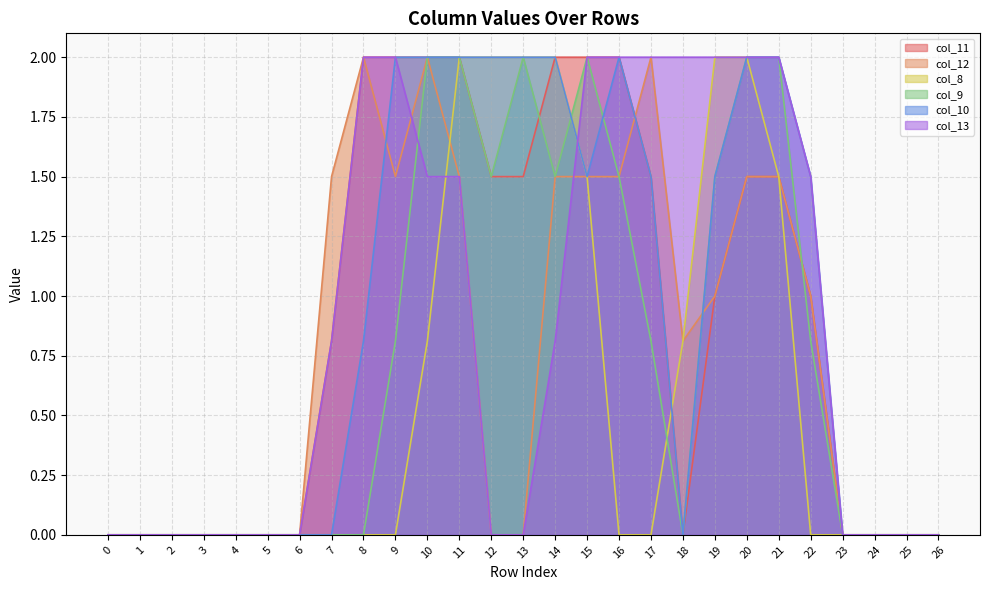

How many lines are shown in the chart?

6